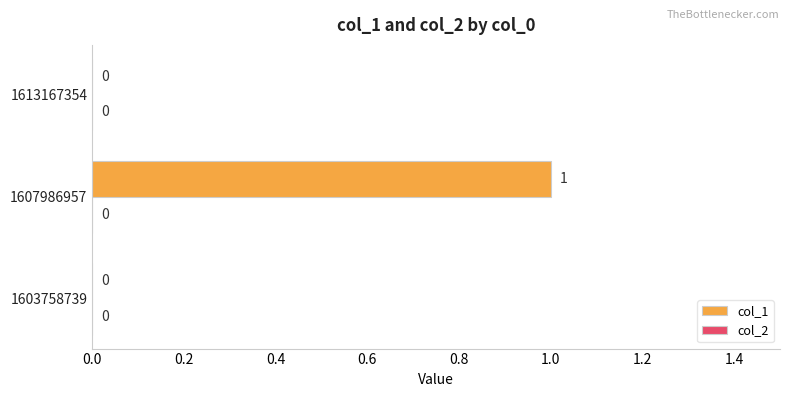

Reading bottom to top, what are all the values shown in this chart?

1603758739=0	1607986957=1	1613167354=0